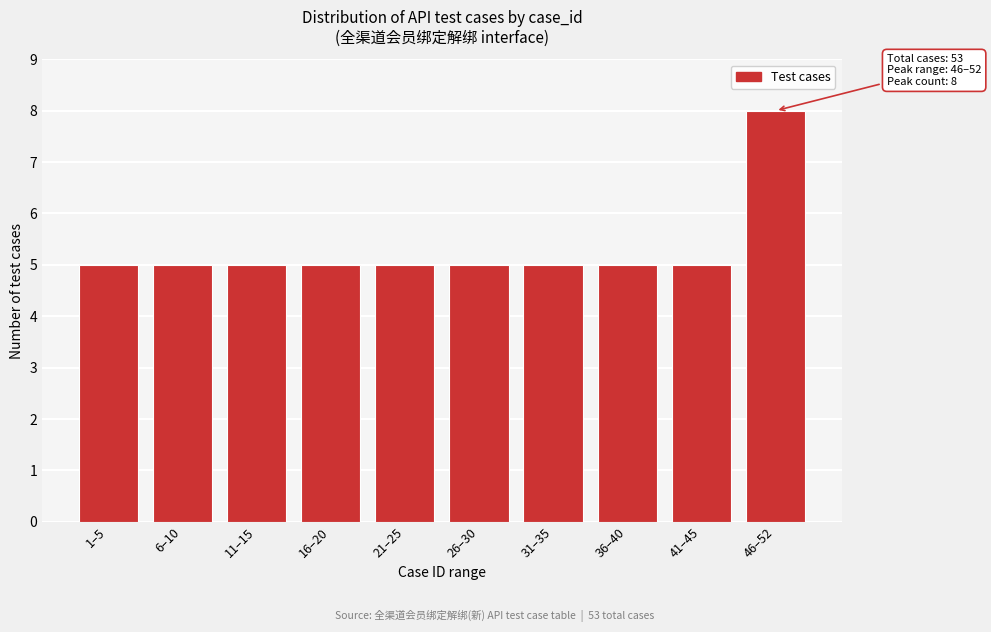

Reading right to left, what are all the values shown in this chart?

8	5	5	5	5	5	5	5	5	5